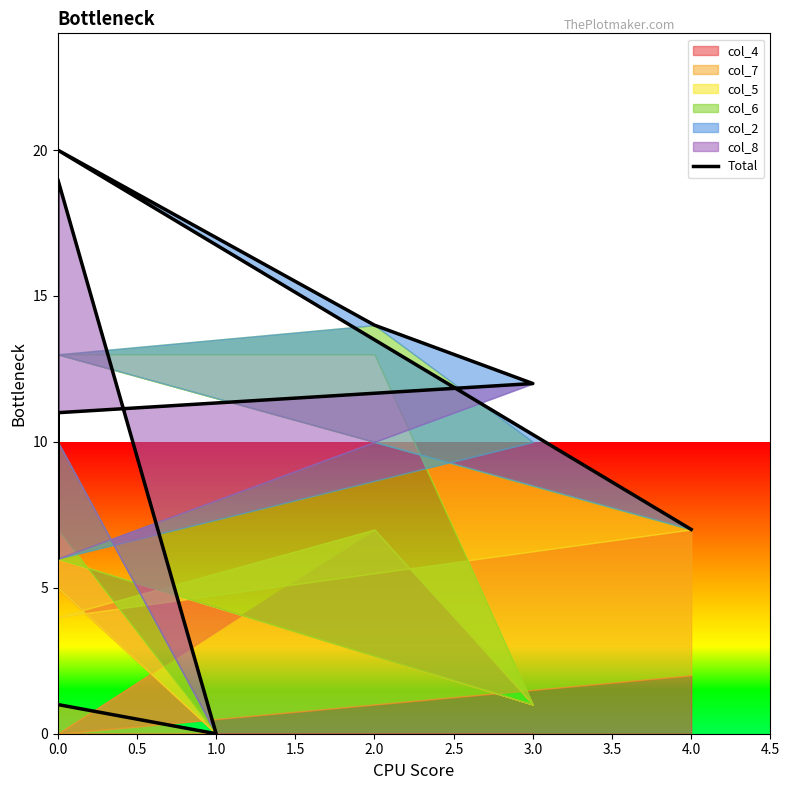

What position from the left is 2.5?

6